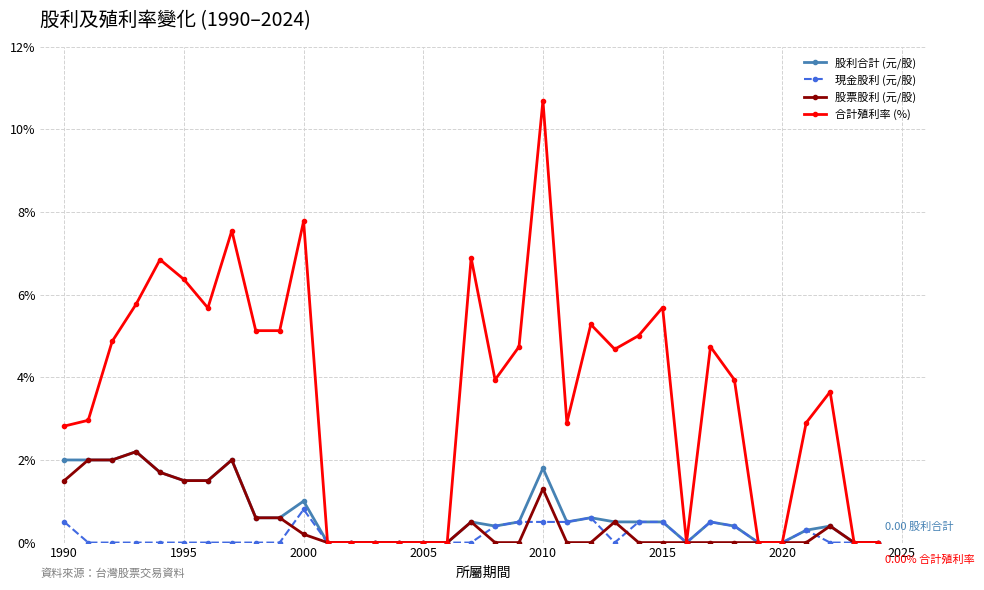

True or false: 合計殖利率 (%) has more than 2 interior local peaks.

True